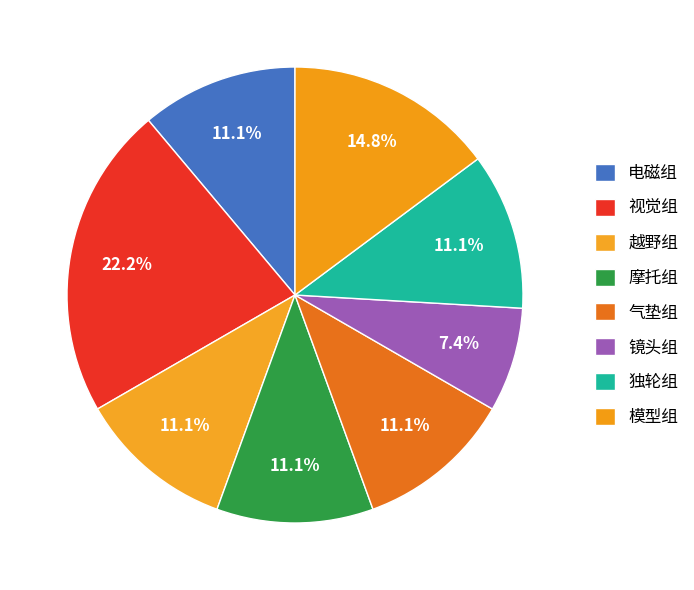

Count the number of slices in the pie.

8